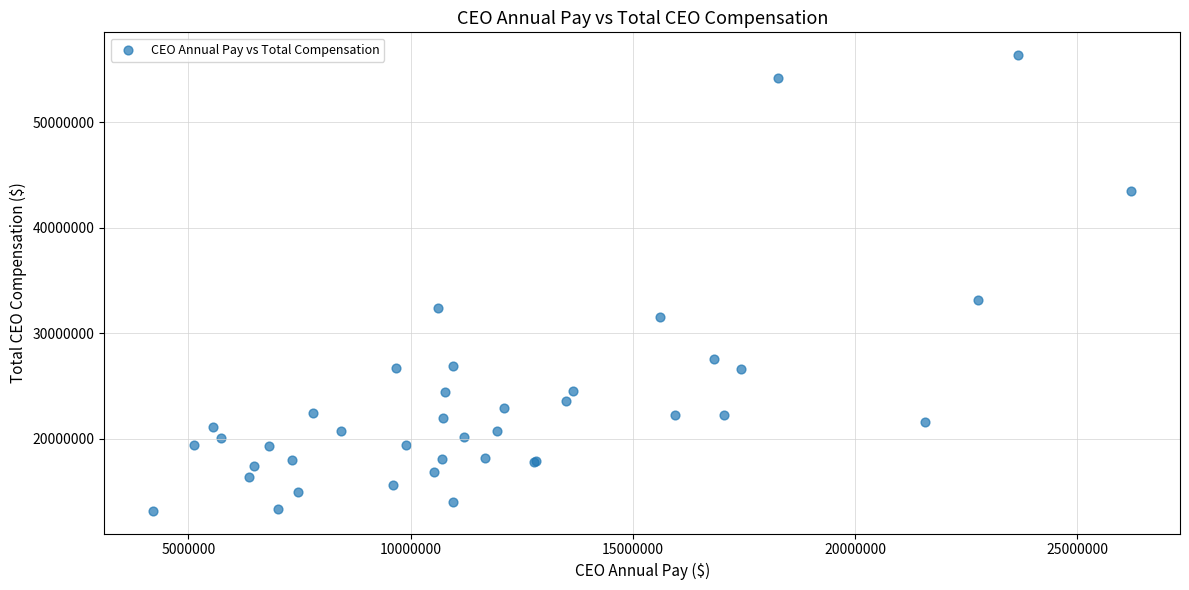

What Y value in the scatter plot is closest to 34753982?

33105851